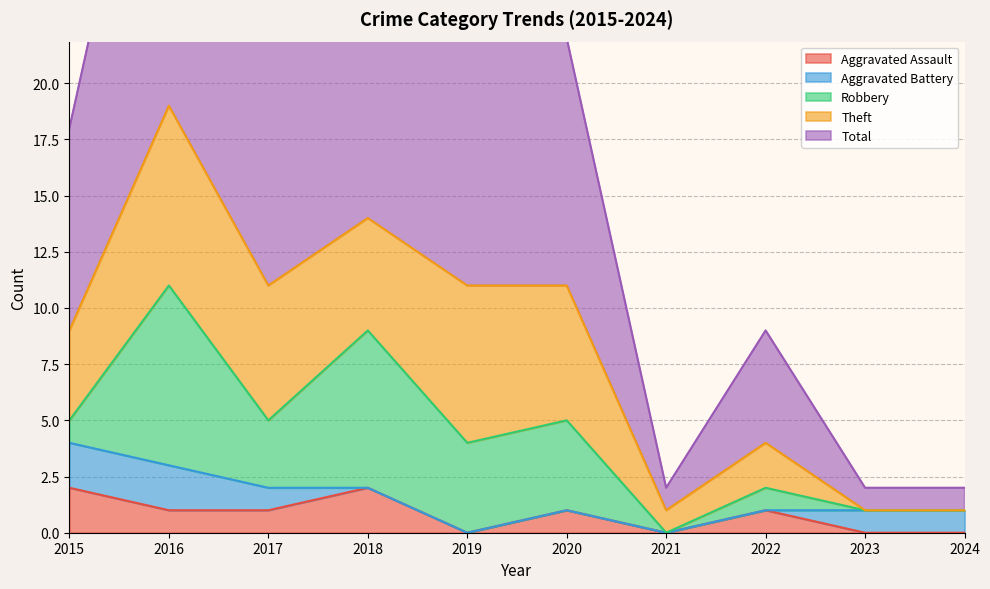

Reading right to left, transcribe all the data shown in this chart.

Aggravated Assault: 2024=0	2023=0	2022=1	2021=0	2020=1	2019=0	2018=2	2017=1	2016=1	2015=2
Aggravated Battery: 2024=1	2023=1	2022=0	2021=0	2020=0	2019=0	2018=0	2017=1	2016=2	2015=2
Robbery: 2024=0	2023=0	2022=1	2021=0	2020=4	2019=4	2018=7	2017=3	2016=8	2015=1
Theft: 2024=0	2023=0	2022=2	2021=1	2020=6	2019=7	2018=5	2017=6	2016=8	2015=4
Total: 2024=1	2023=1	2022=5	2021=1	2020=11	2019=11	2018=14	2017=11	2016=19	2015=9